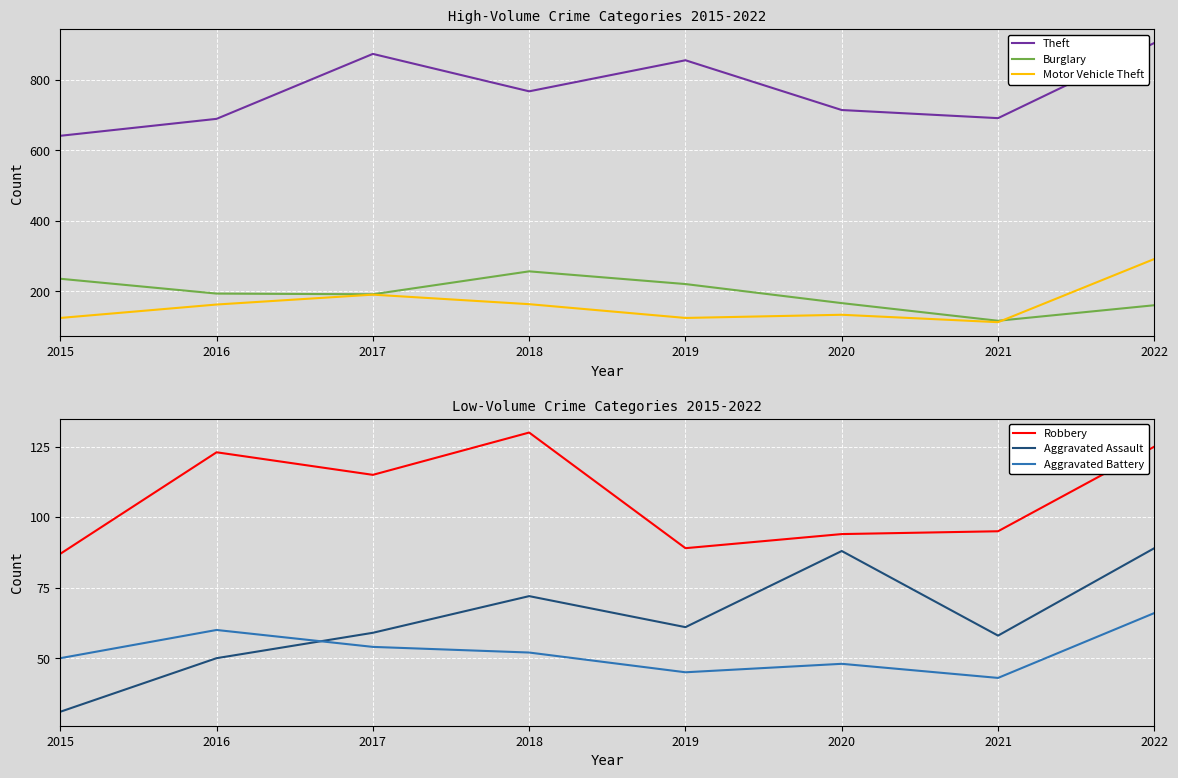

List the series in order of their peak value, lowest first.

Aggravated Battery, Aggravated Assault, Robbery, Burglary, Motor Vehicle Theft, Theft